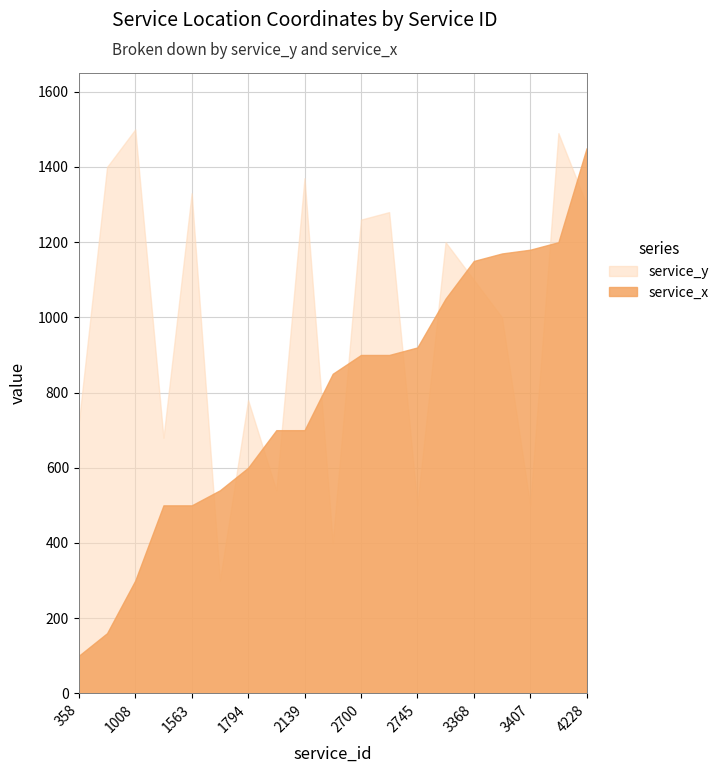

How many lines are shown in the chart?

2